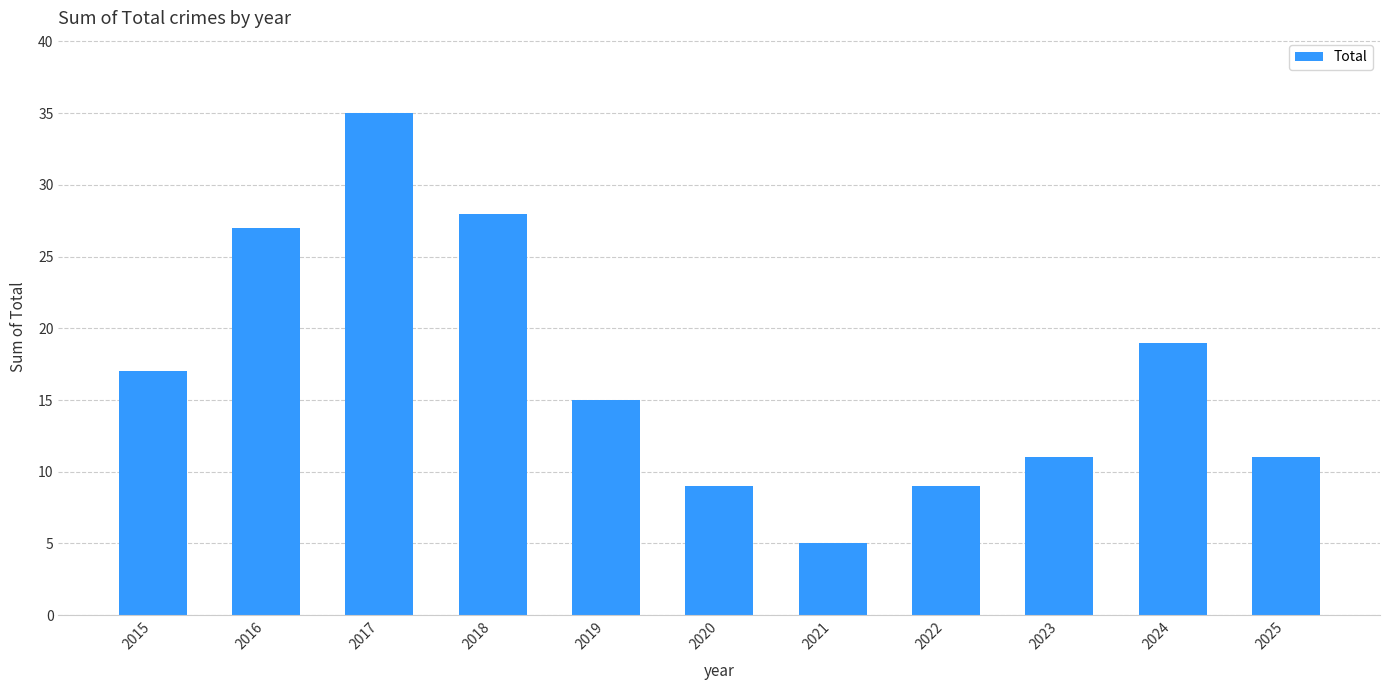

What is the value of the 9th bar from the left?

11